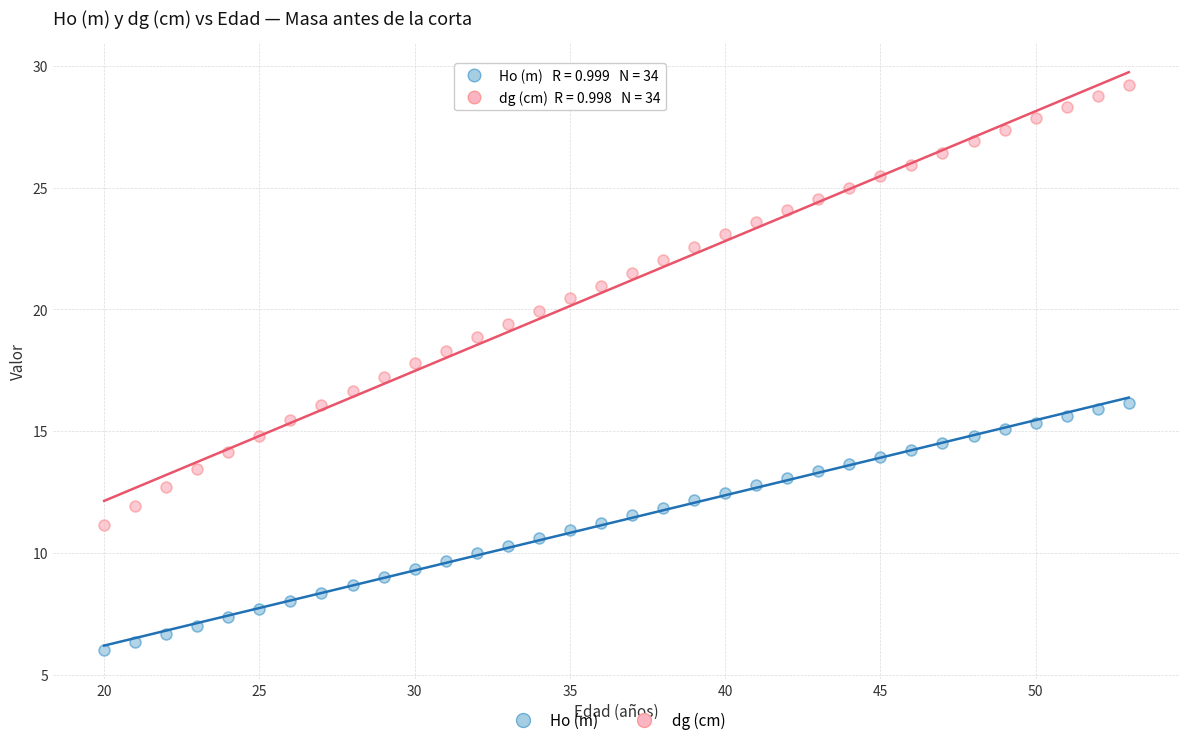

Across all data points, what is the range of X values (max minus min)?

33.0